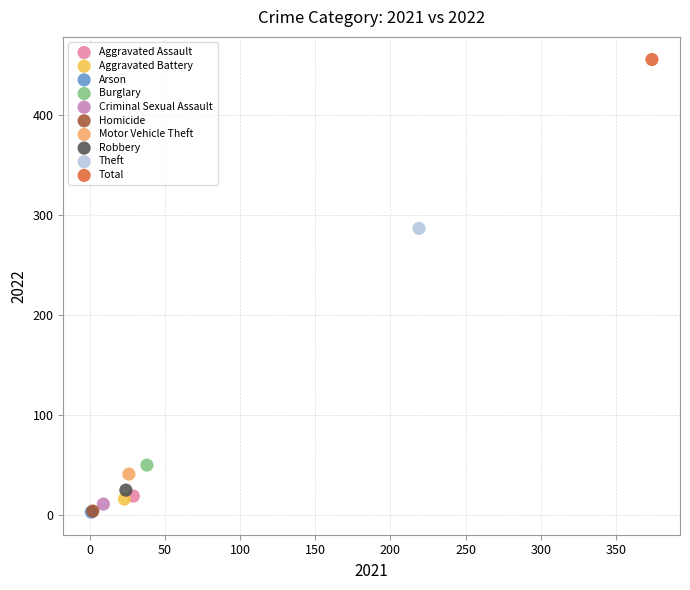

Which series reaches the maximum Y coordinate?

Total